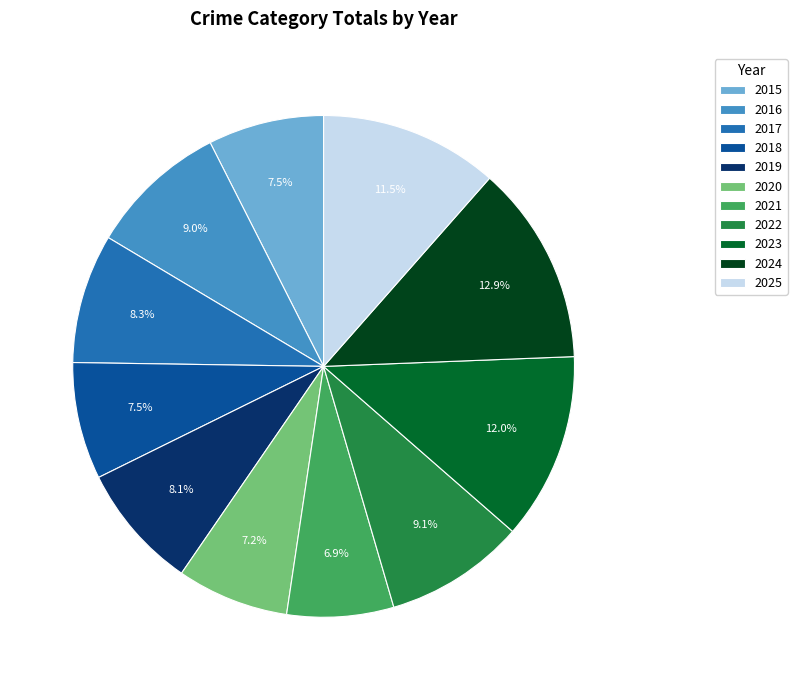

Count the number of slices in the pie.

11